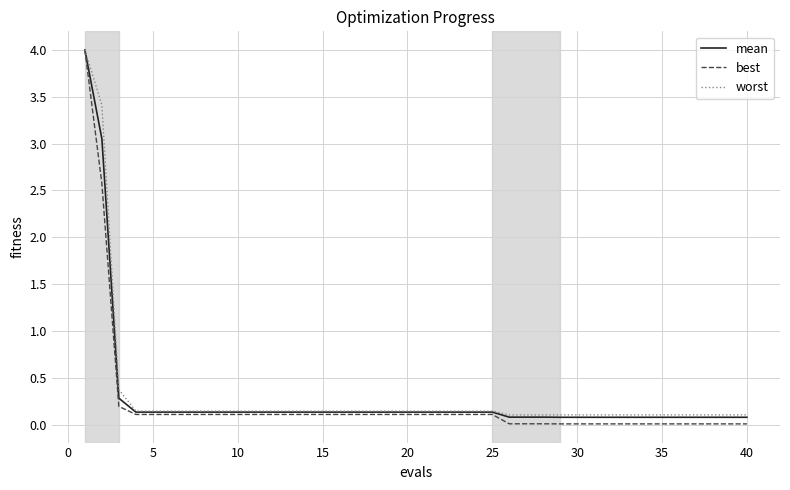

Which series has the widest spread of values?

best